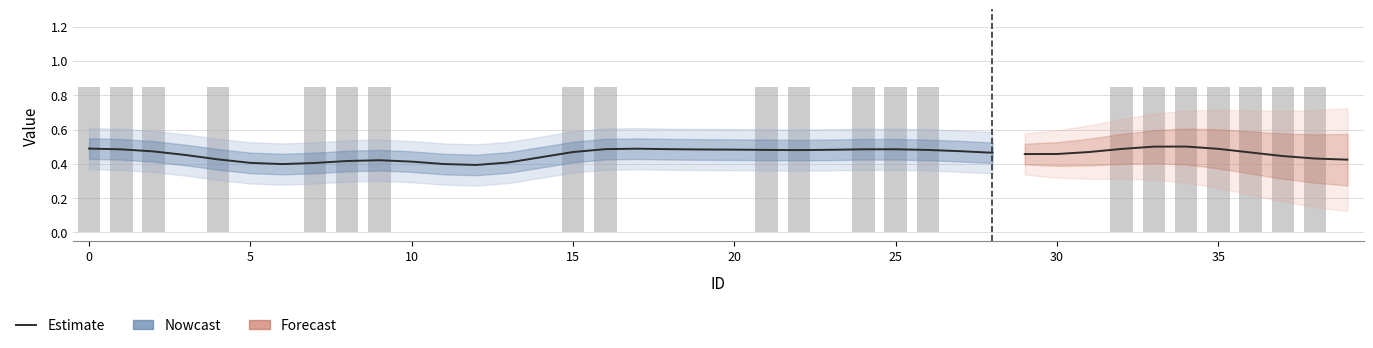

What is the sum of the values at 10 and 12?

0.8